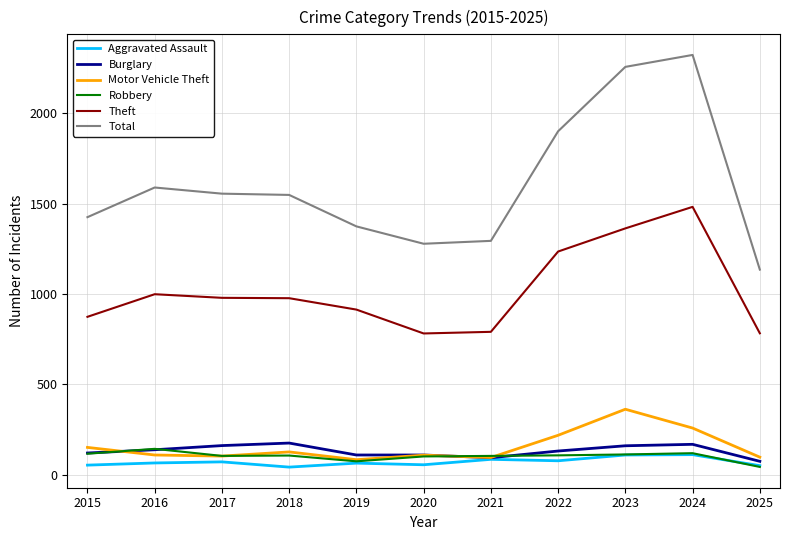

Read the Robbery value at 2016.

144